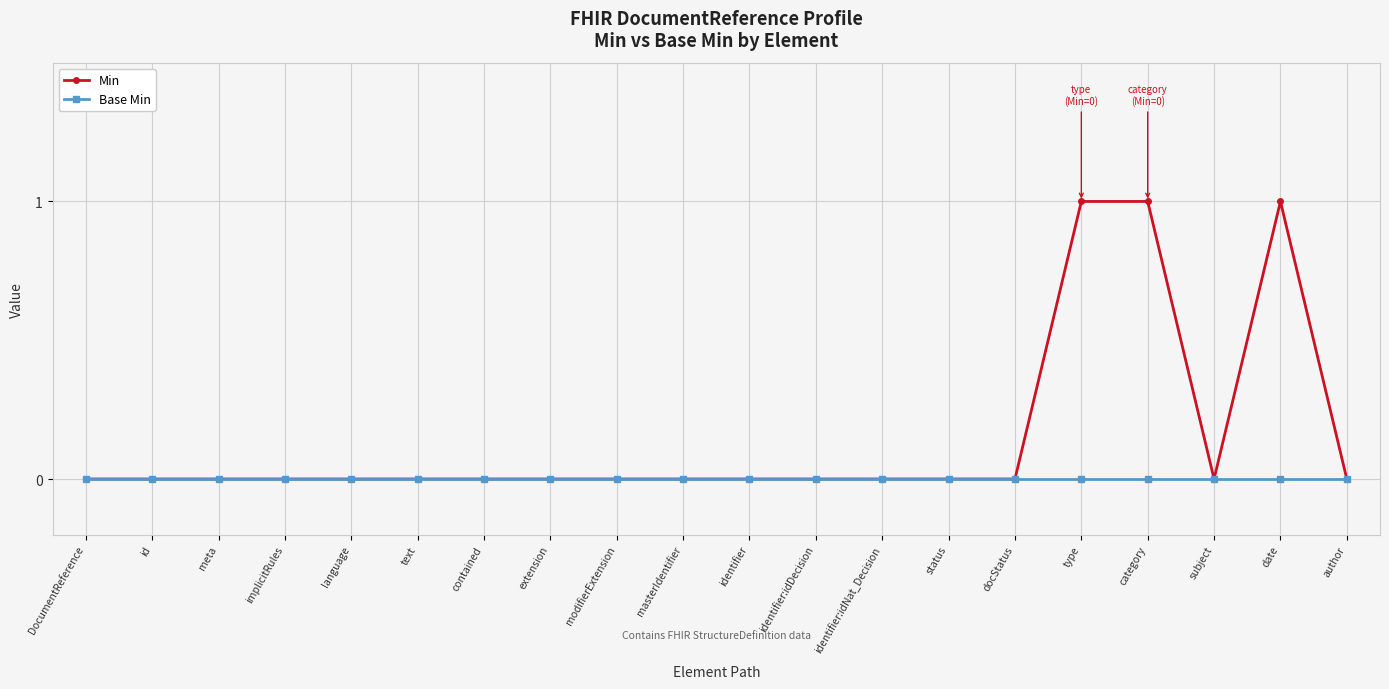

Reading right to left, extract all data points from this chart.

Min: 0	1	0	1	1	0	0	0	0	0	0	0	0	0	0	0	0	0	0	0
Base Min: 0	0	0	0	0	0	0	0	0	0	0	0	0	0	0	0	0	0	0	0